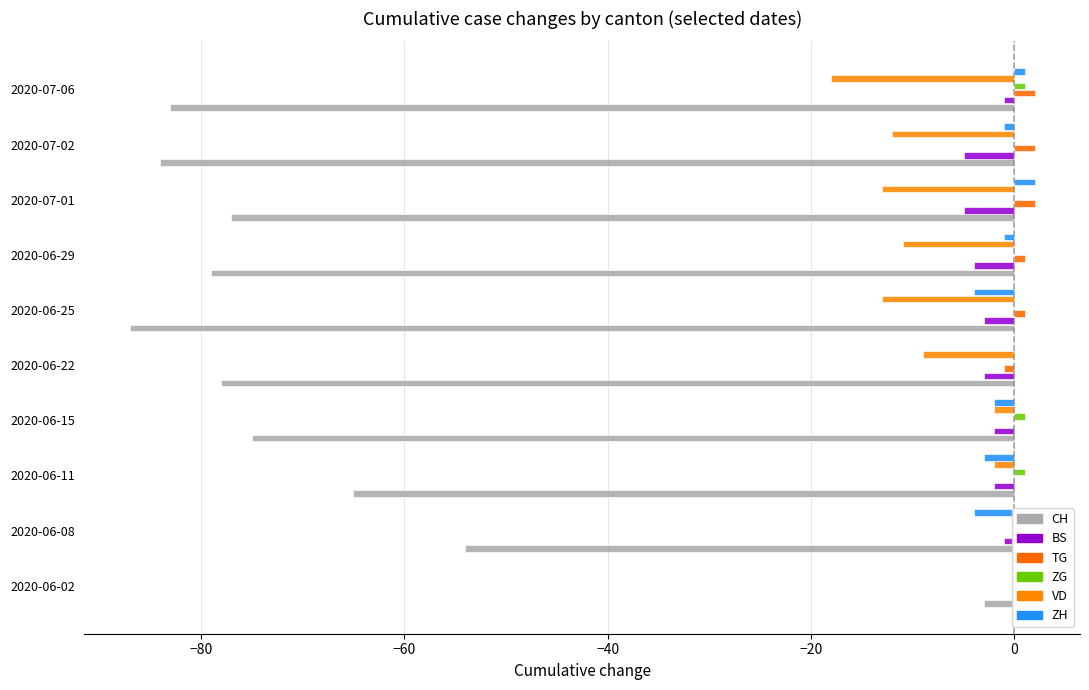

Which series has the largest total across all categories?

TG